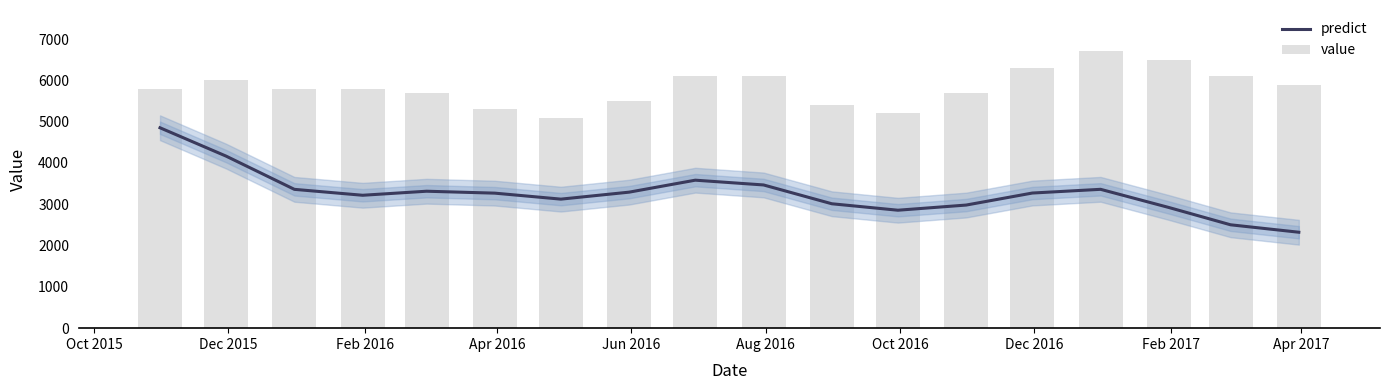

Is the value of value at Apr 2017 greater than the value of predict at 13?

Yes